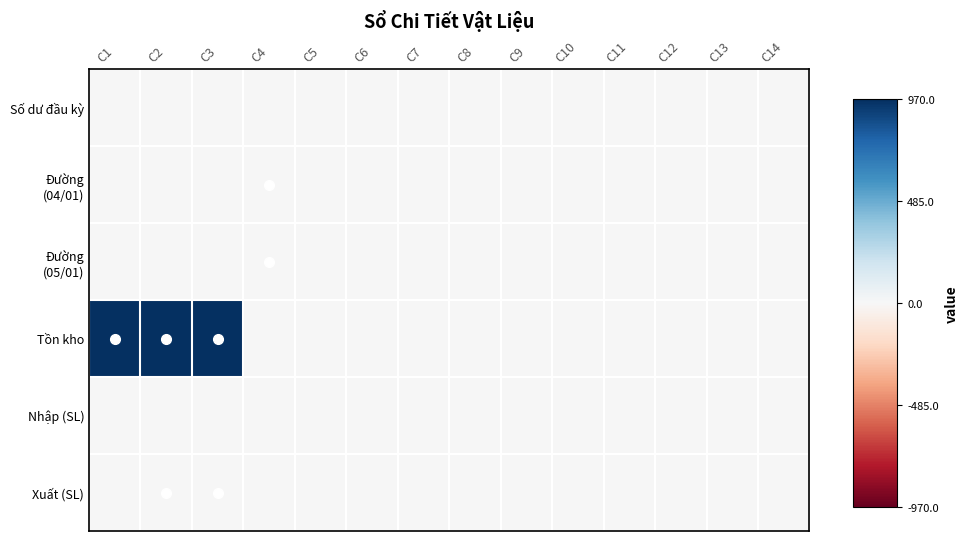

Which label corresponds to the largest value in the chart?

C1